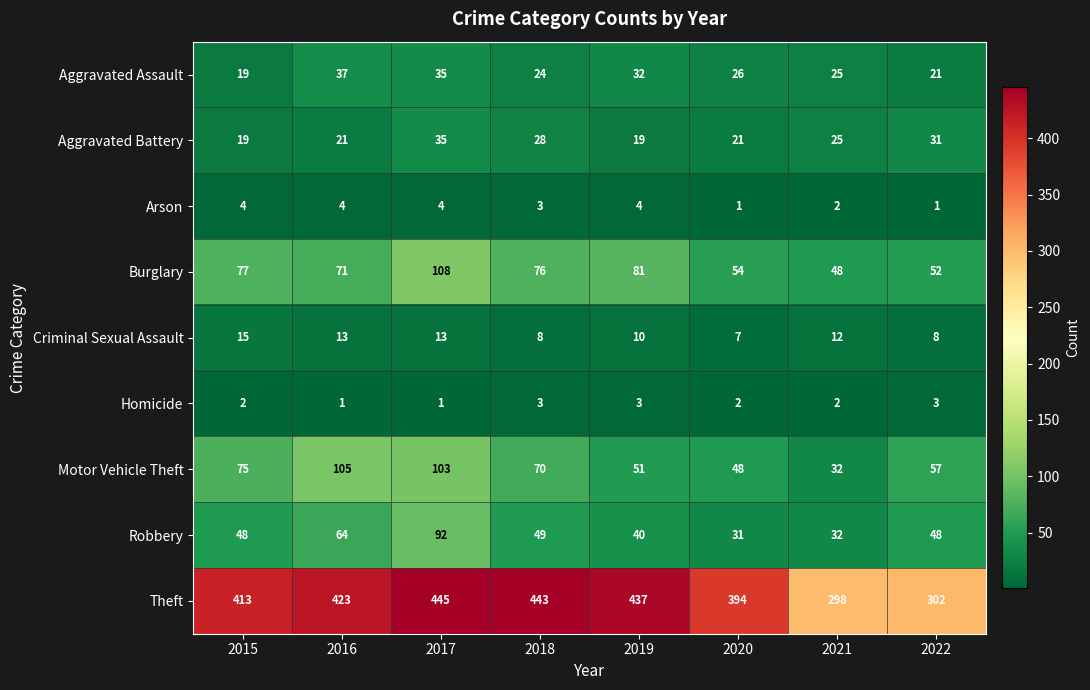

At which label does Criminal Sexual Assault reach its minimum?

2020